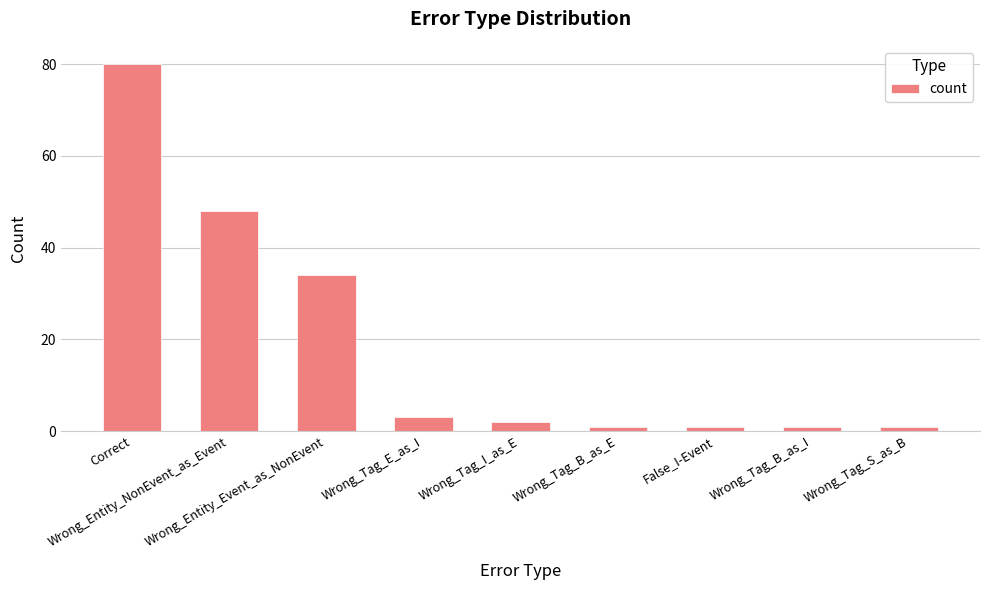

What is the minimum value shown in the chart?

1